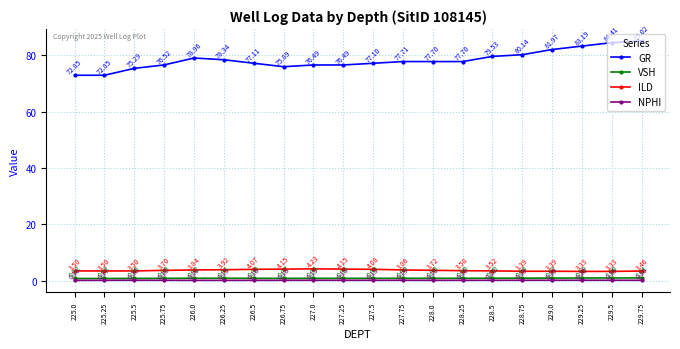

How many data points in GR are above 77?

13